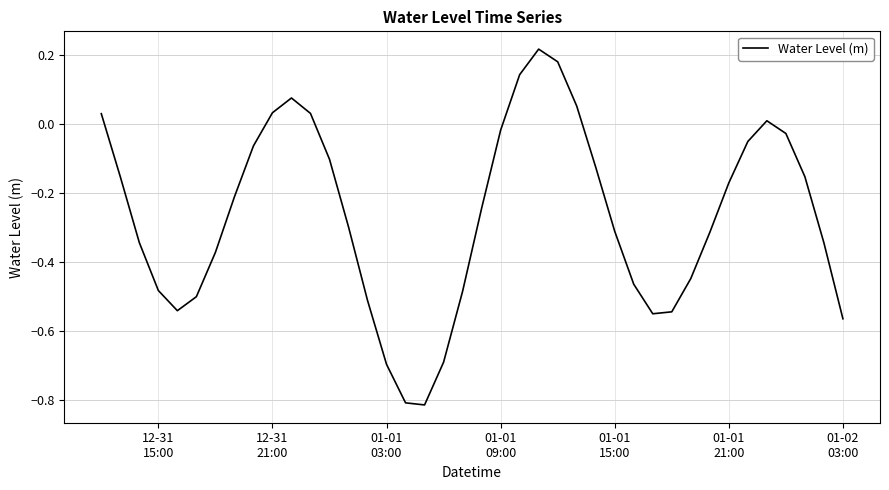

Is this an area chart (filled region under the line)?

No